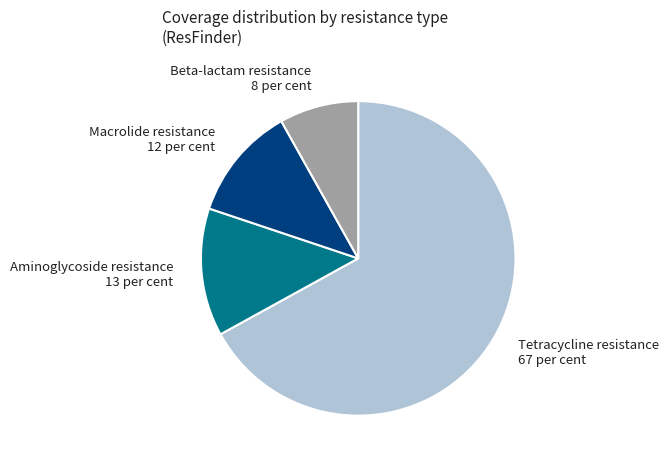

Is the sum of Macrolide resistance 12 per cent and Beta-lactam resistance 8 per cent greater than half?

No